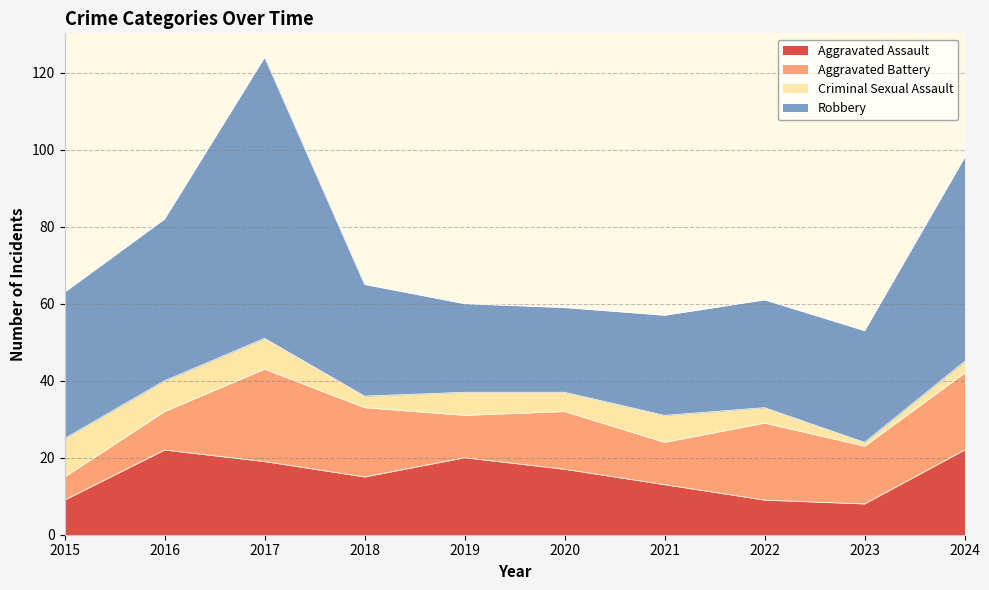

List the series in order of their peak value, lowest first.

Criminal Sexual Assault, Aggravated Assault, Aggravated Battery, Robbery